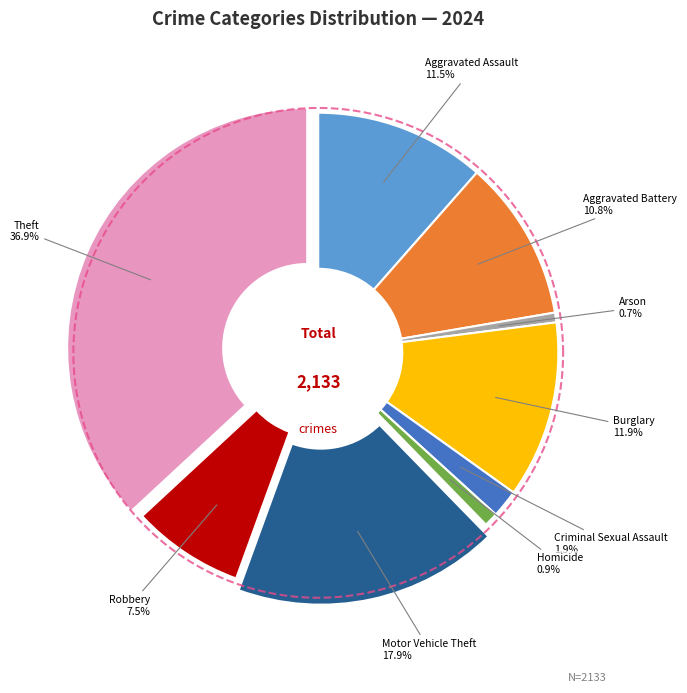

How many slices are in this pie chart?

9